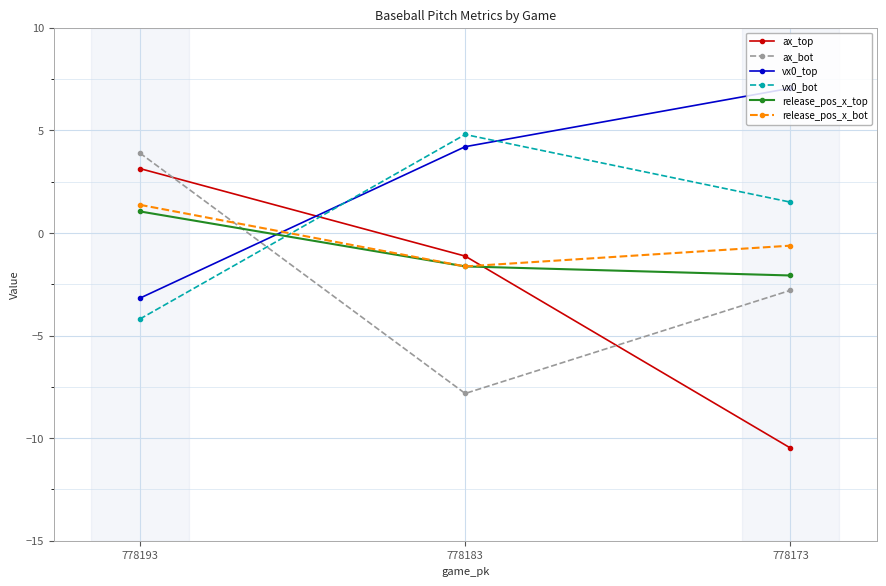

What is the value of the ax_top point at the 2nd from the left?

-1.1